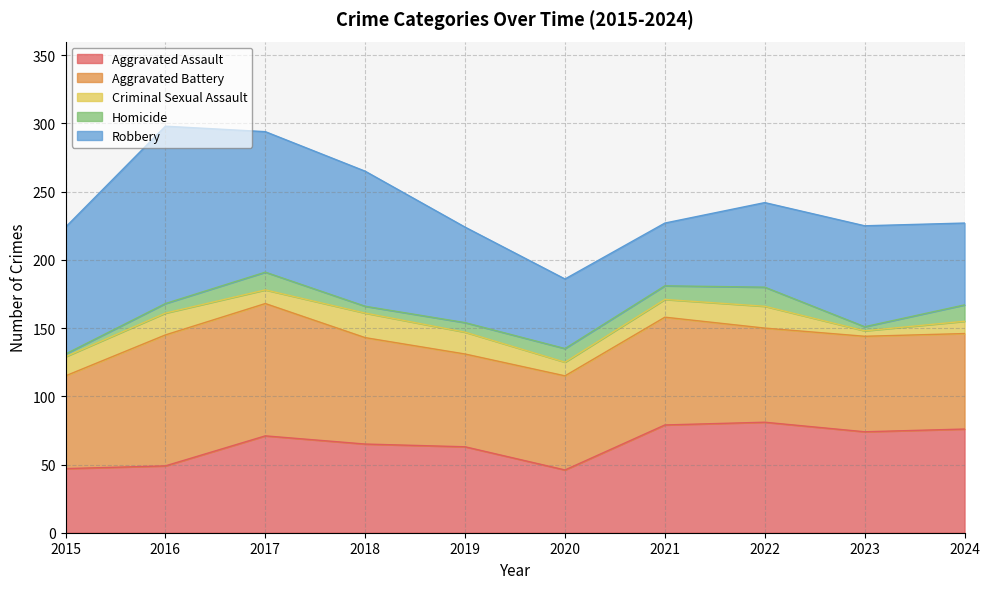

Read the Aggravated Battery value at 2019, to the nearest 5.

70